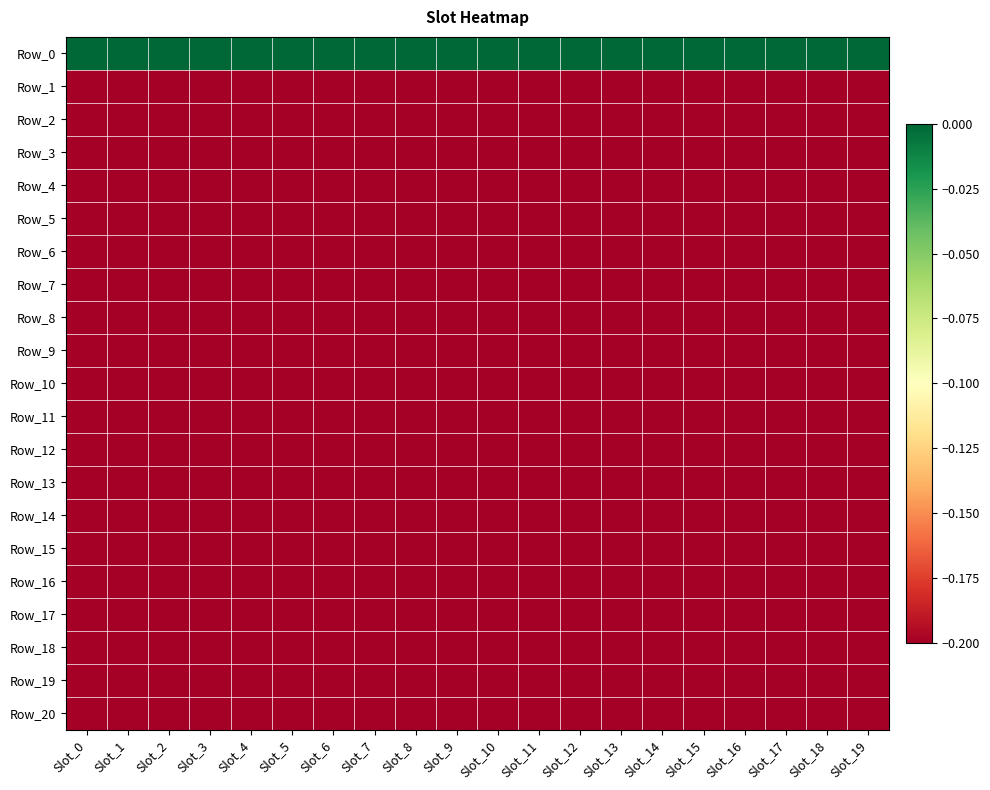

Between Slot_2 and Slot_10, which series saw the biggest shift?

Row_0